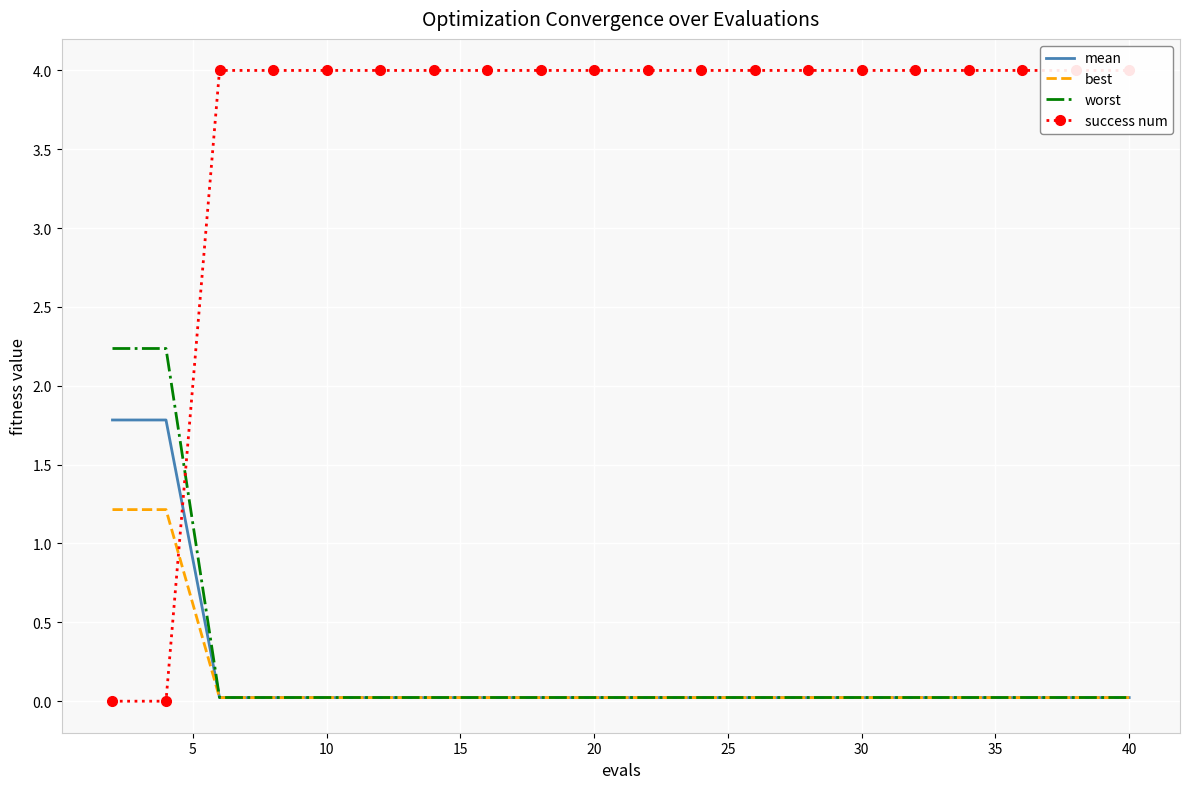

What are all the series names shown in the legend?

mean, best, worst, success num